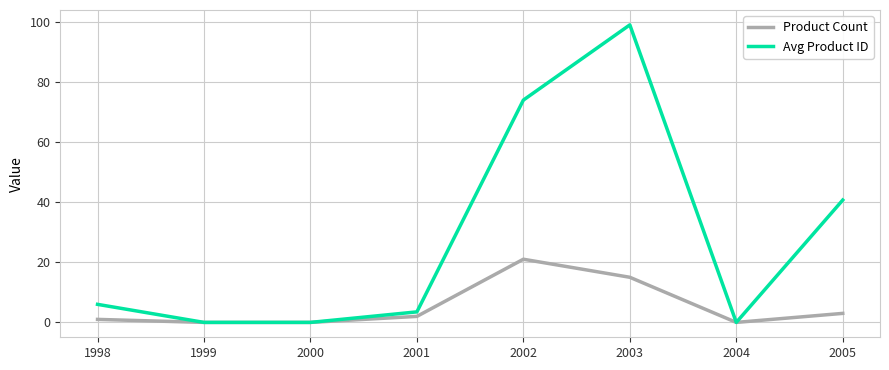

Is it true that Product Count equals 0.0 at 2000?

True